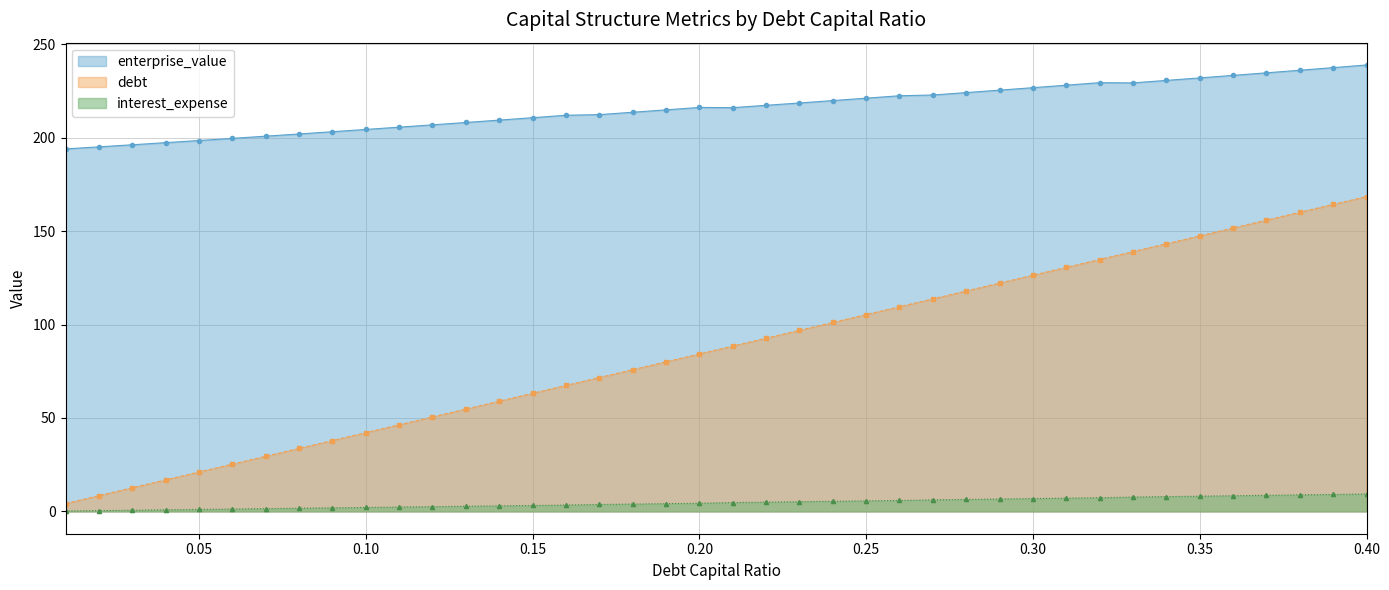

Reading left to right, list all the values displayed in this chart.

debt_capital: 4.2	8.4	12.6	16.9	21.1	25.3	29.5	33.7	37.9	42.1	46.3	50.6	54.8	59.0	63.2	67.4	71.6	75.8	80.0	84.3	88.5	92.7	96.9	101.1	105.3	109.5	113.8	118.0	122.2	126.4	130.6	134.8	139.0	143.2	147.5	151.7	155.9	160.1	164.3	168.5
enterprise_value: 194.0	195.1	196.2	197.4	198.5	199.7	200.8	202.0	203.2	204.4	205.7	206.9	208.2	209.4	210.7	212.0	212.4	213.6	214.9	216.2	216.1	217.3	218.6	219.9	221.2	222.5	222.9	224.2	225.5	226.8	228.1	229.5	229.4	230.7	232.0	233.4	234.7	236.1	237.5	238.9
debt: 0.2	0.4	0.6	0.8	1.1	1.3	1.5	1.7	1.9	2.1	2.3	2.5	2.8	3.0	3.2	3.4	3.7	3.9	4.1	4.4	4.7	5.0	5.2	5.4	5.6	5.9	6.2	6.4	6.6	6.9	7.1	7.3	7.7	7.9	8.2	8.4	8.6	8.9	9.1	9.3